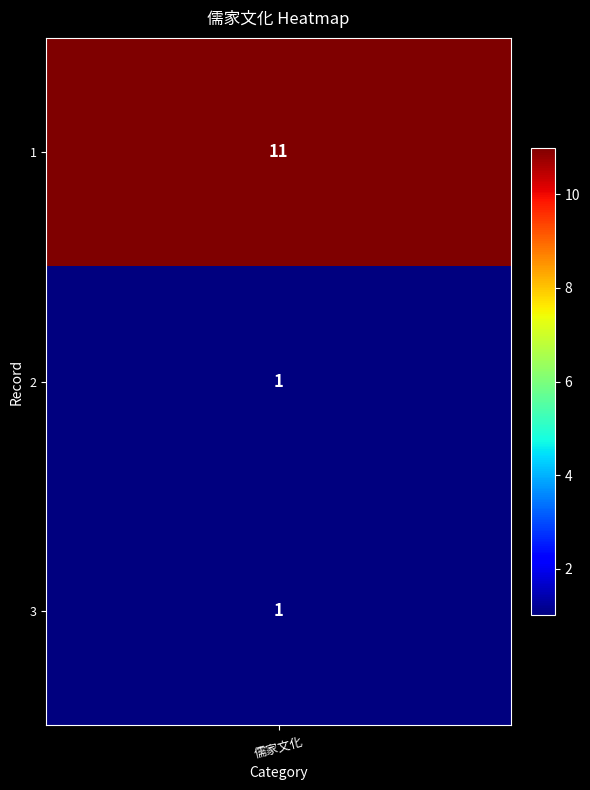

Rank the categories by value from lowest to highest.

1, 2, 0